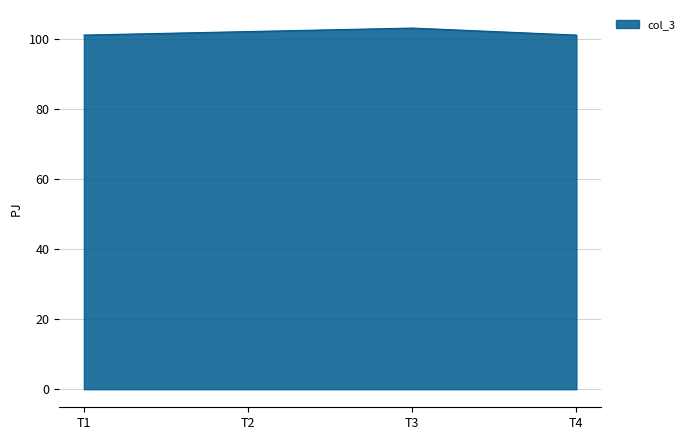

What is the smallest value displayed?

101